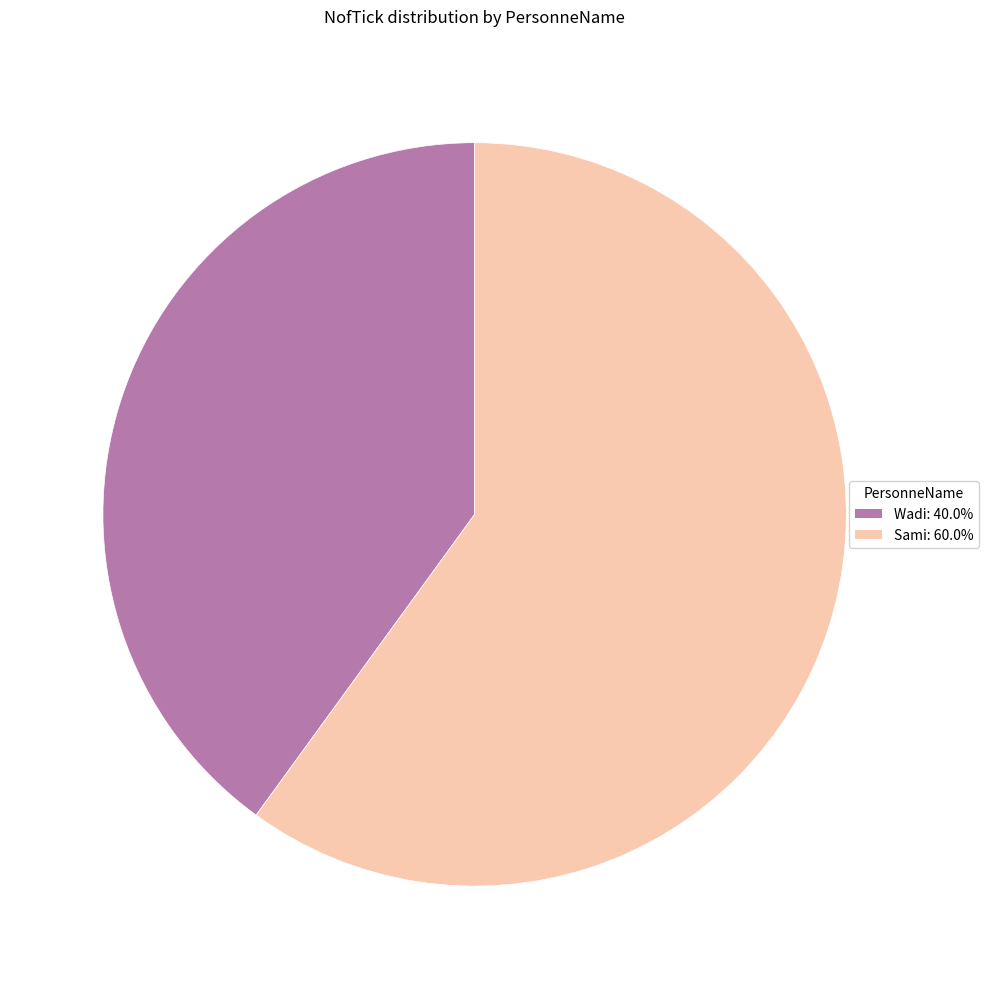

Which slice is the largest?

Sami